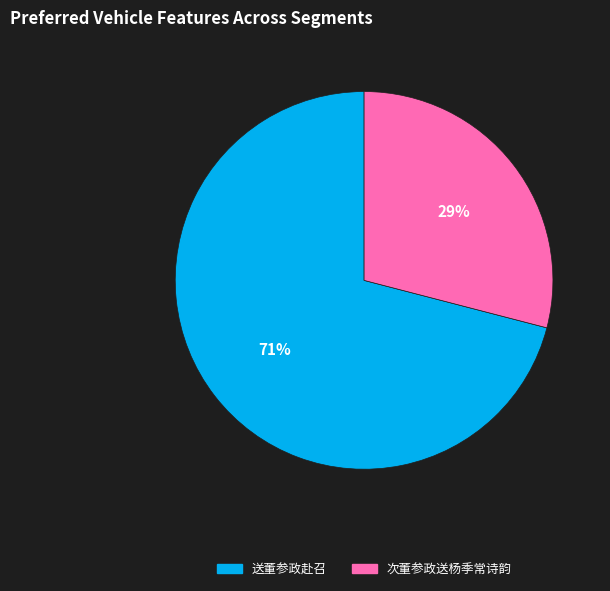

What is the majority slice?

送董参政赴召